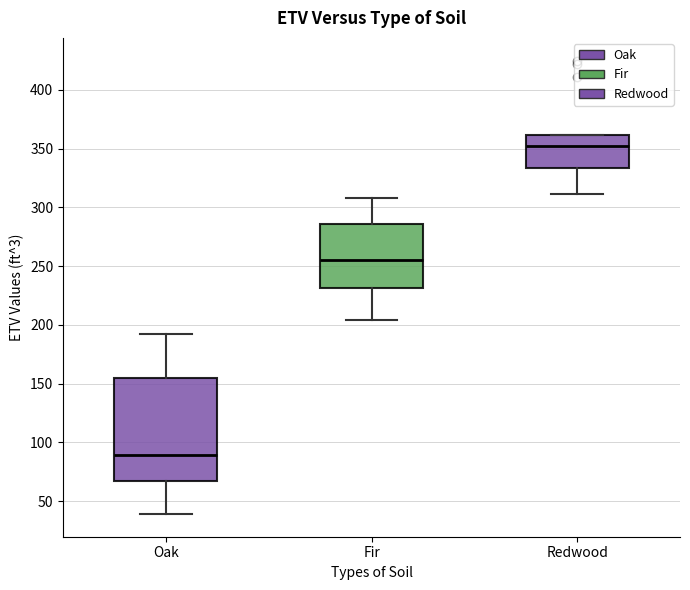

Reading left to right, transcribe this box plot: for each box, give where its median line is, the range the box spans, and where its two whiskers end, as read against the y-axis. The values are not printed on the chart, so give them approximately, as read against the axis.

Oak: median 90, box 65 to 155, whiskers 40 to 190
Fir: median 255, box 230 to 285, whiskers 205 to 310
Redwood: median 355, box 335 to 360, whiskers 310 to 360